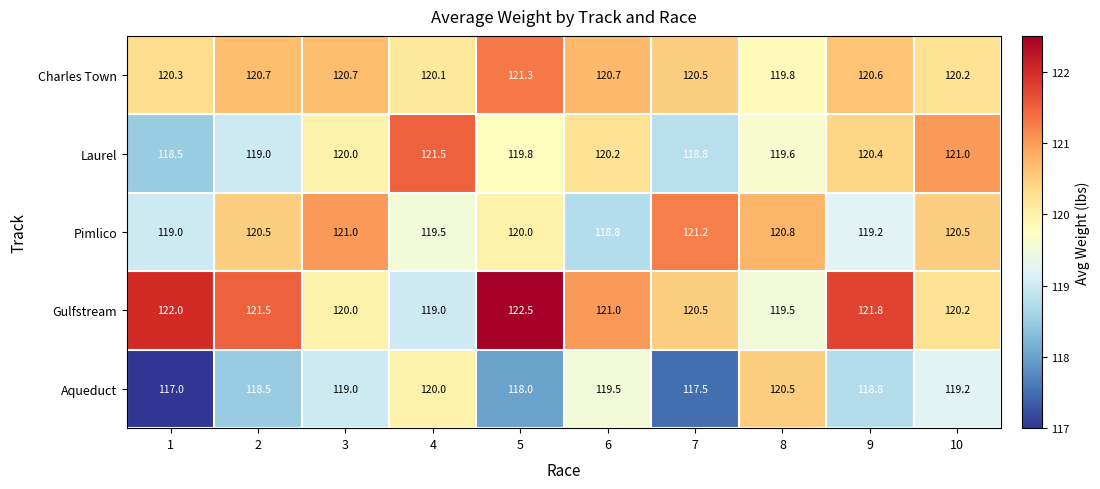

True or false: Charles Town has a value of 181.5 at 4.

False